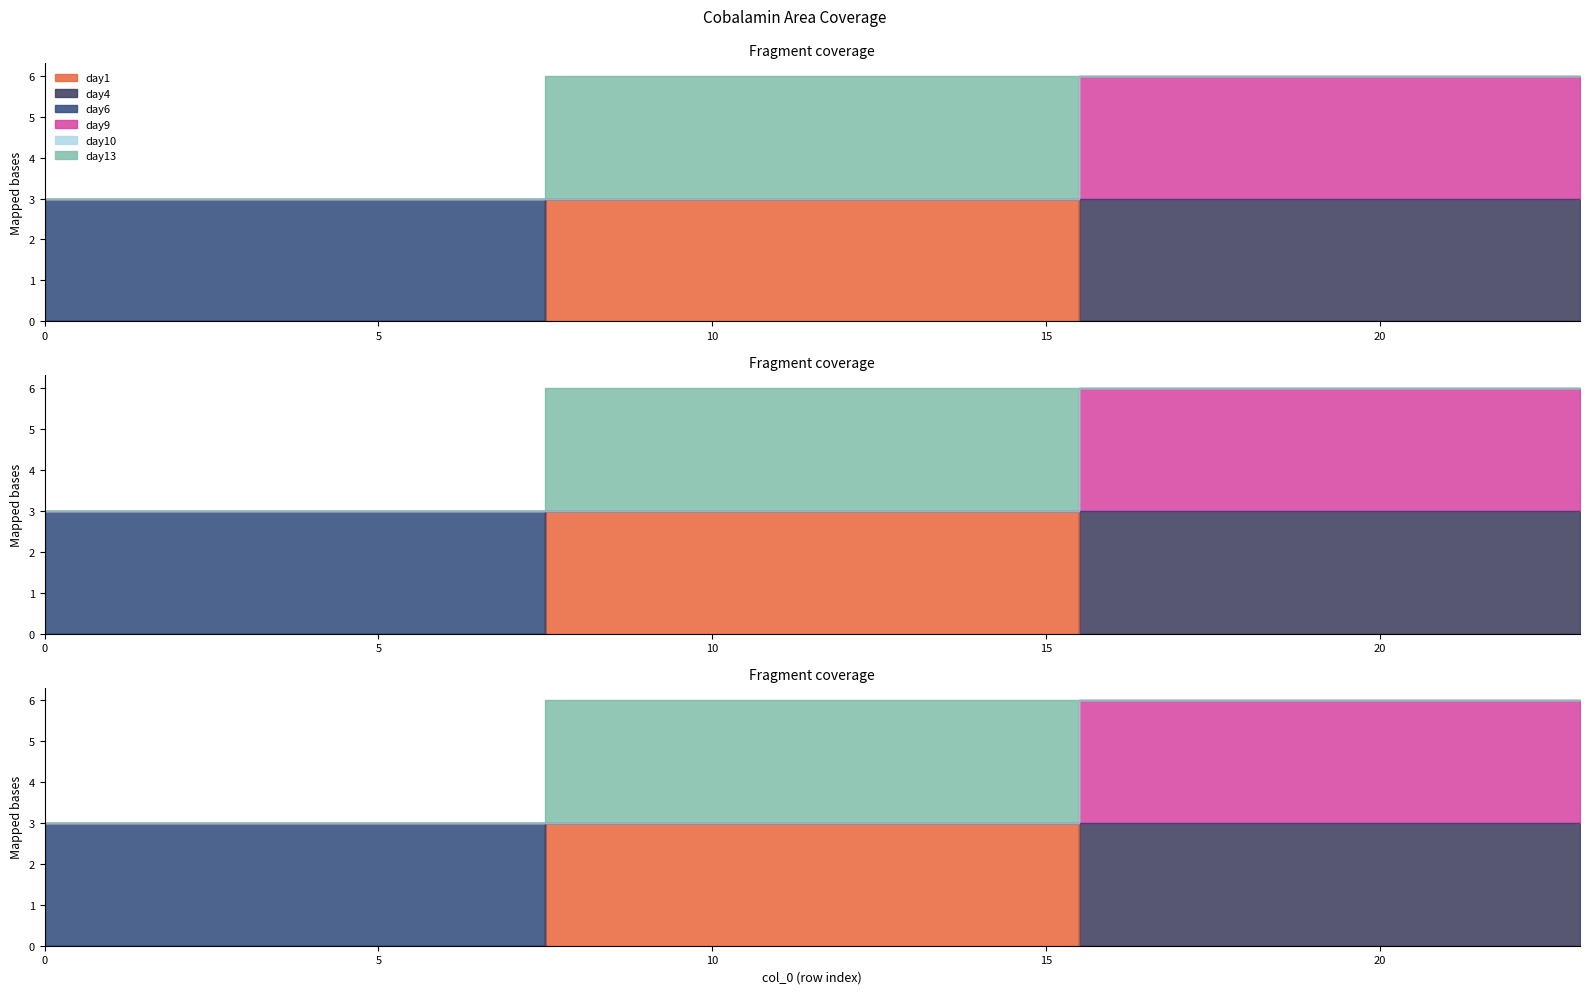

The day6 series shows 2 at 21. True or false?

False